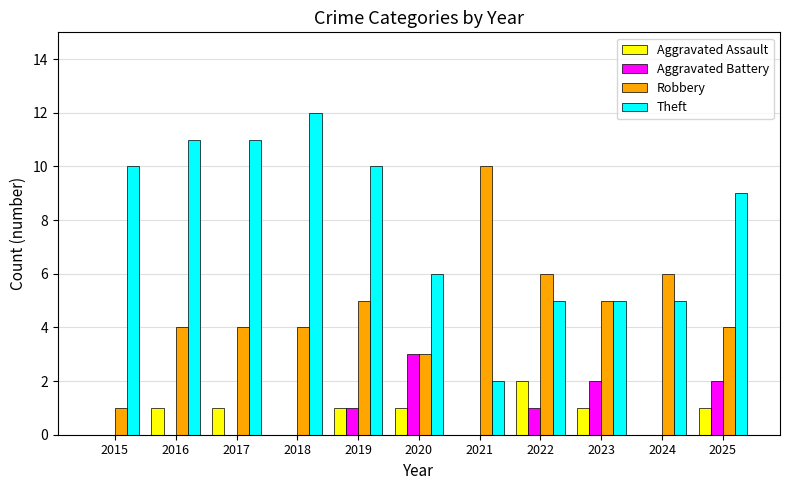

Which series changed the most between 2019 and 2021?

Theft